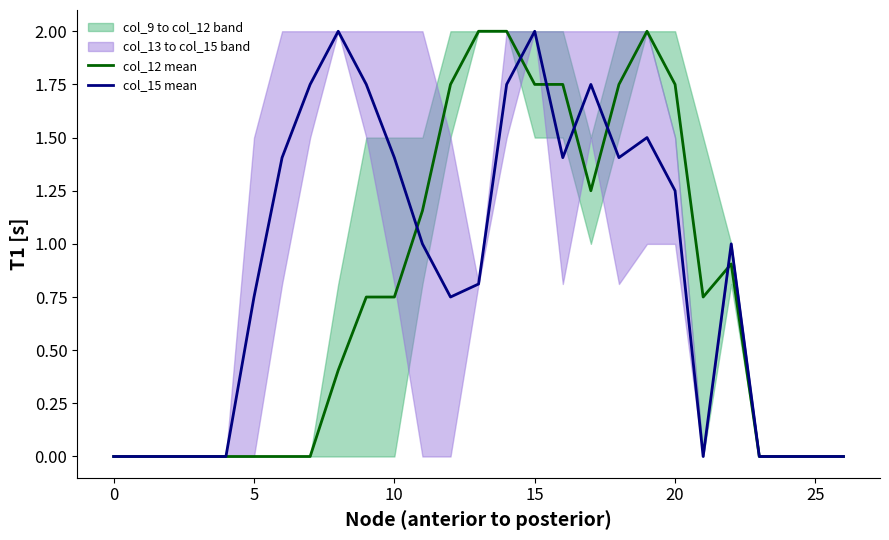

The value of col_15 mean at 0 is -0.9. True or false?

False